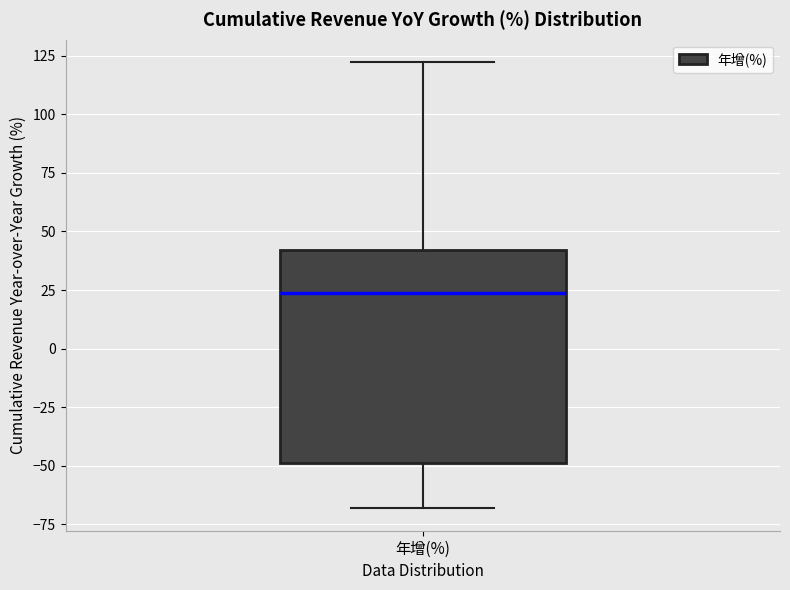

Where does the lower whisker of the box for 年增(%) end on the y-axis? The values are not printed on the chart, so give them approximately, as read against the axis.

-70